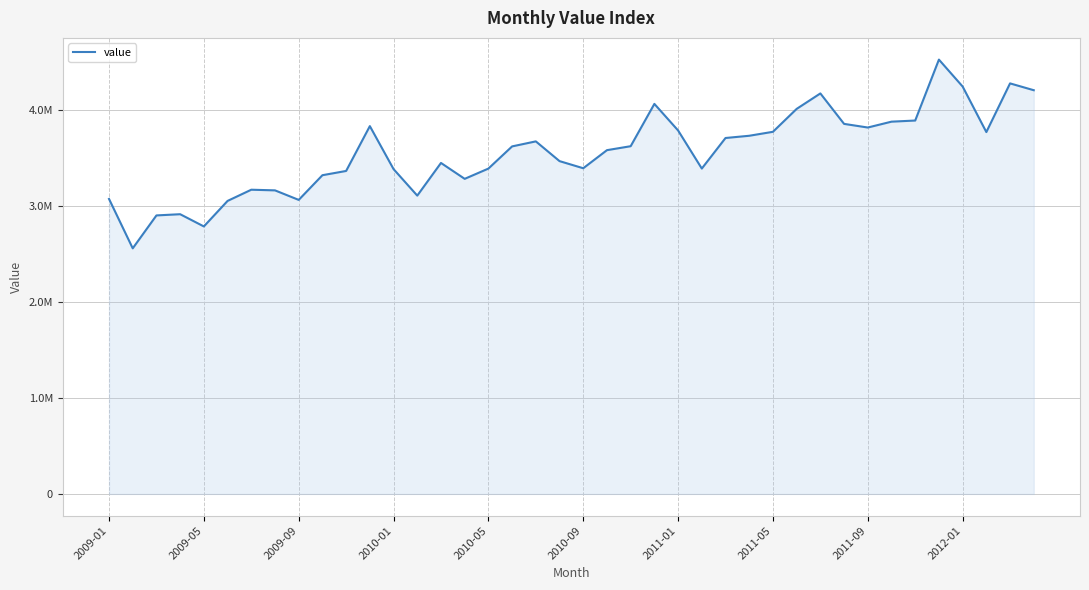

How many values are below 3621082?

20